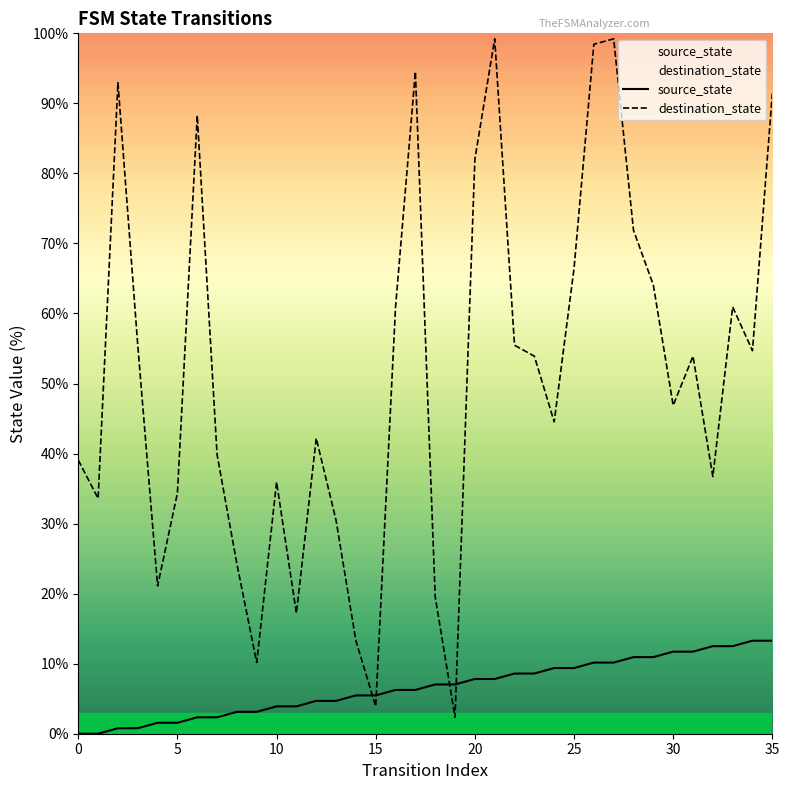

Count the number of categories in the chart.

36